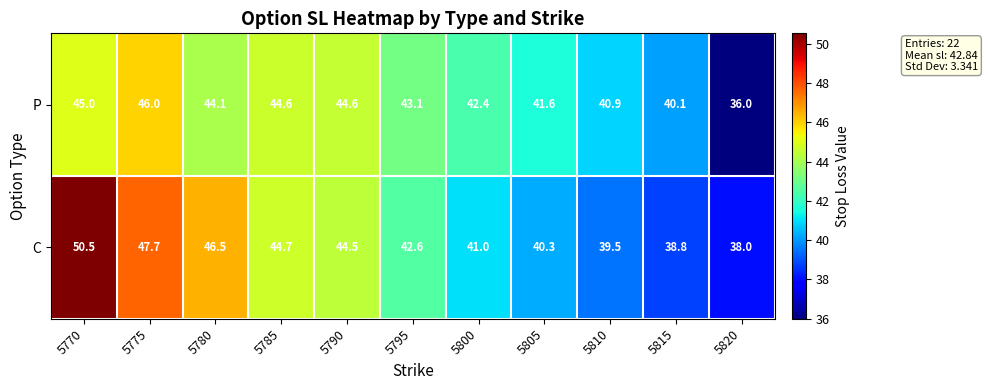

How many data points does each series have?

11